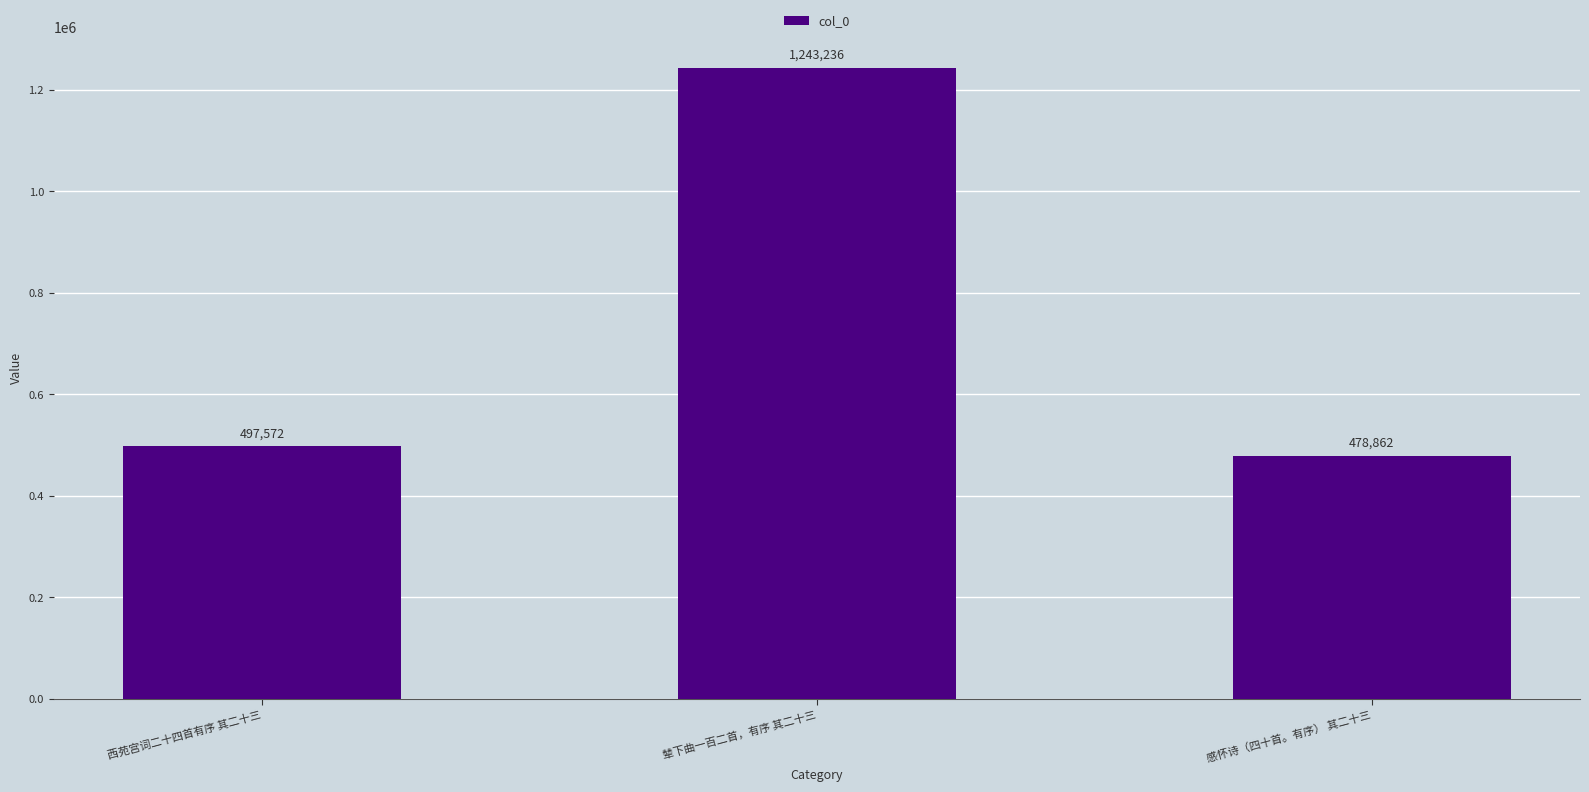

How many values are below 497572?

1